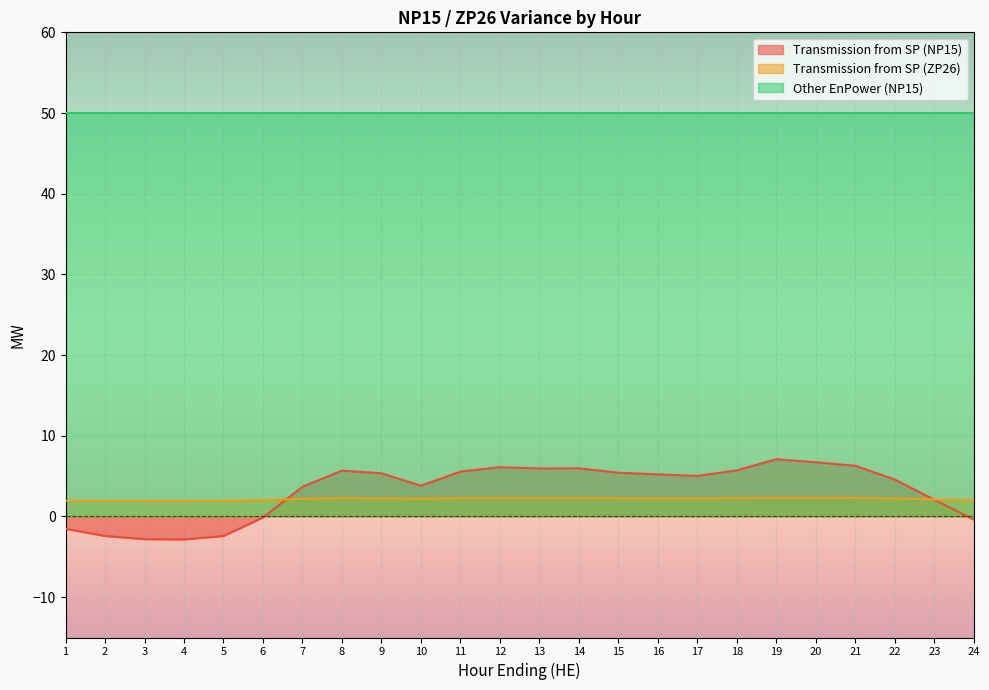

Rank the series at 10 from highest to lowest value.

Other EnPower (NP15), Transmission from SP (NP15), Transmission from SP (ZP26)